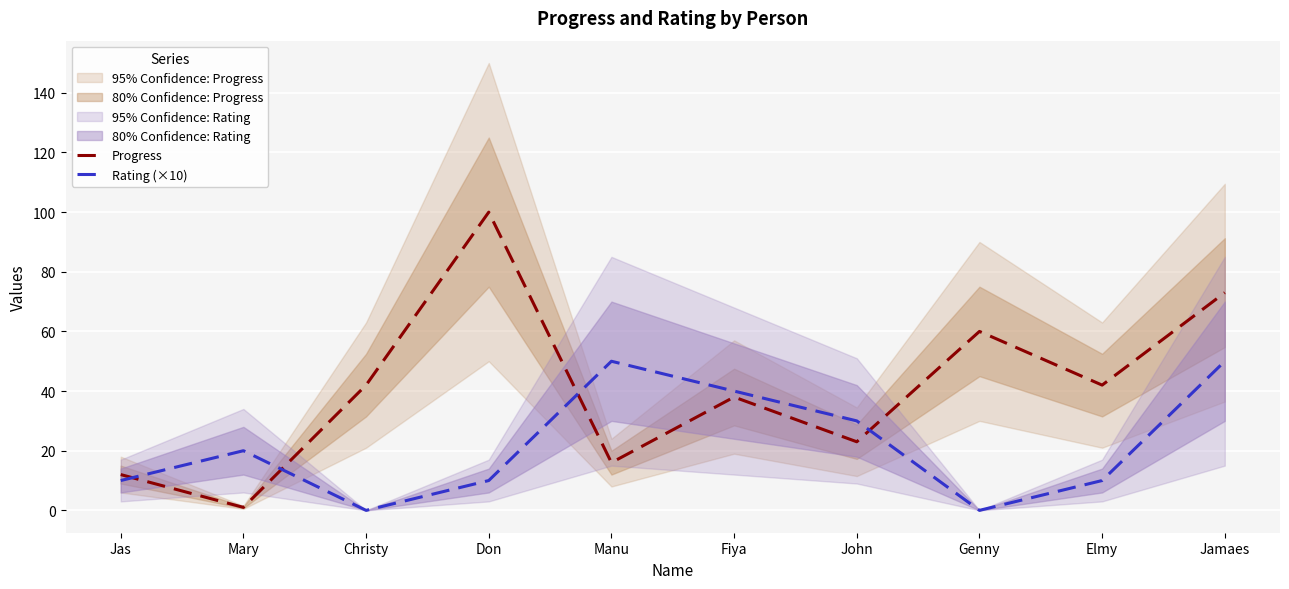

What position from the right is Elmy?

2